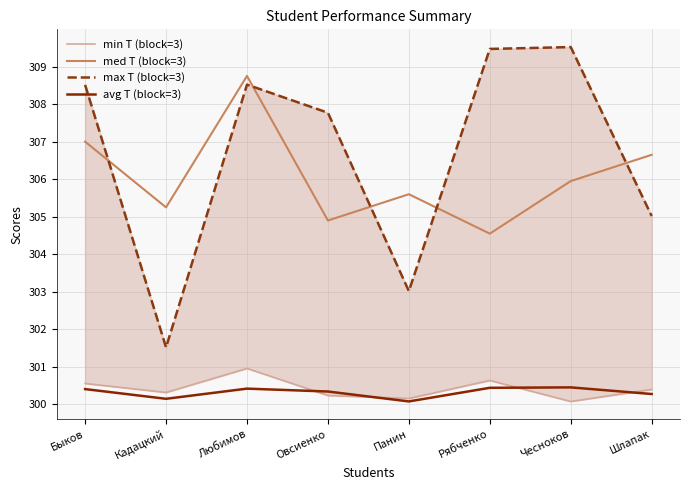

What is the maximum value shown in the chart?

309.5